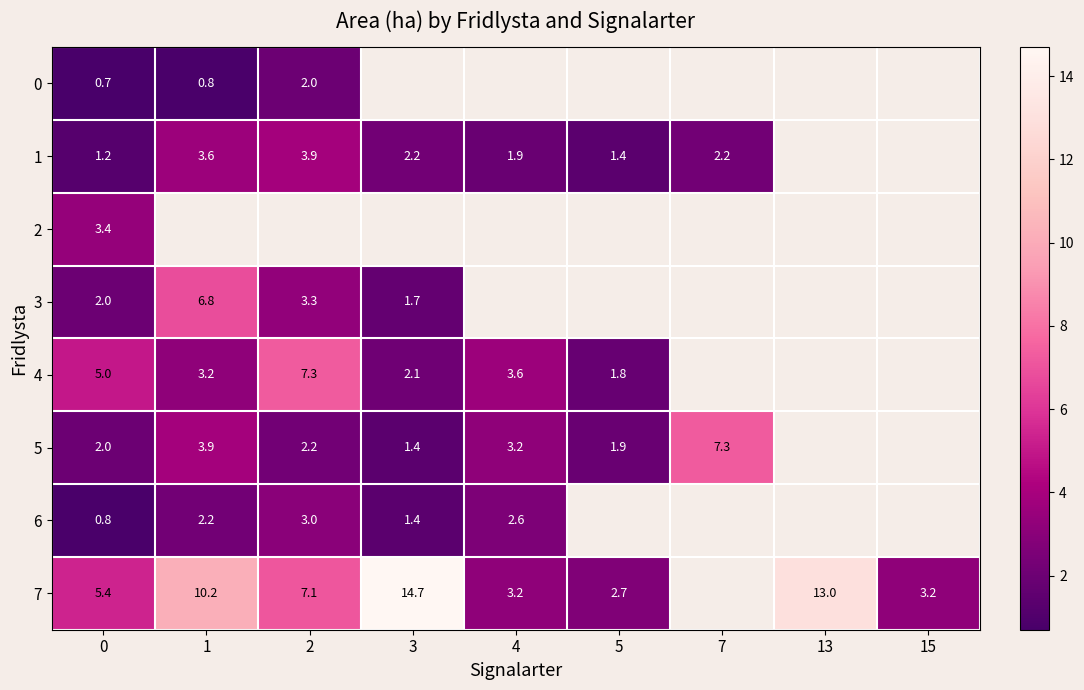

Count the number of data series in this chart.

8